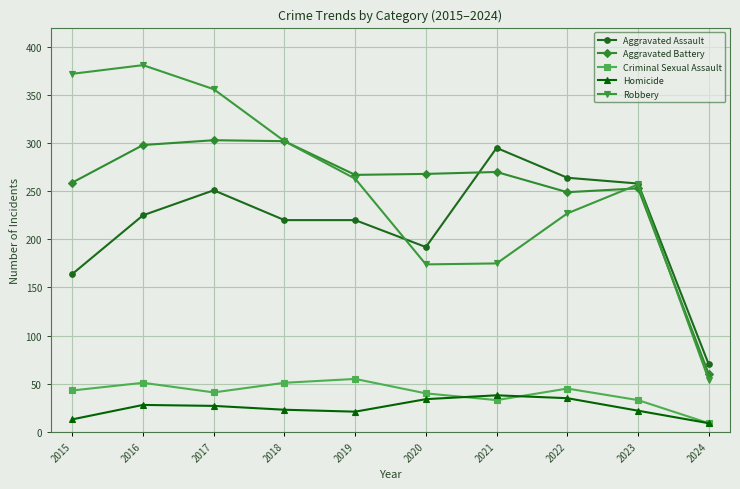

How many data points does each series have?

10